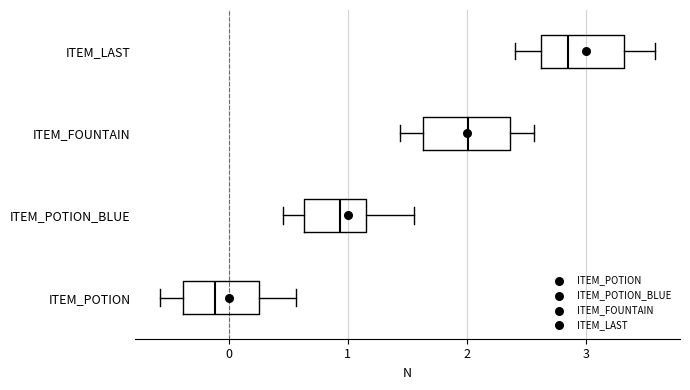

Where is the left edge of the box for ITEM_POTION_BLUE on the x-axis? The values are not printed on the chart, so give them approximately, as read against the axis.

0.6